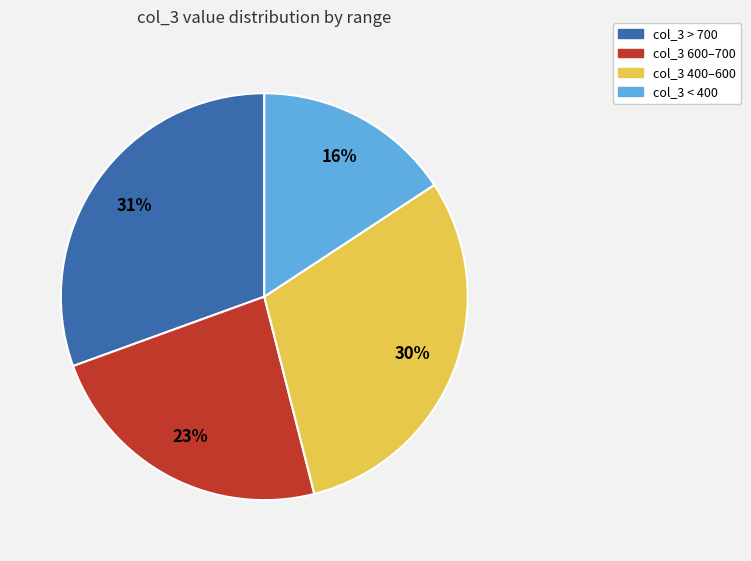

How many slices are in this pie chart?

4